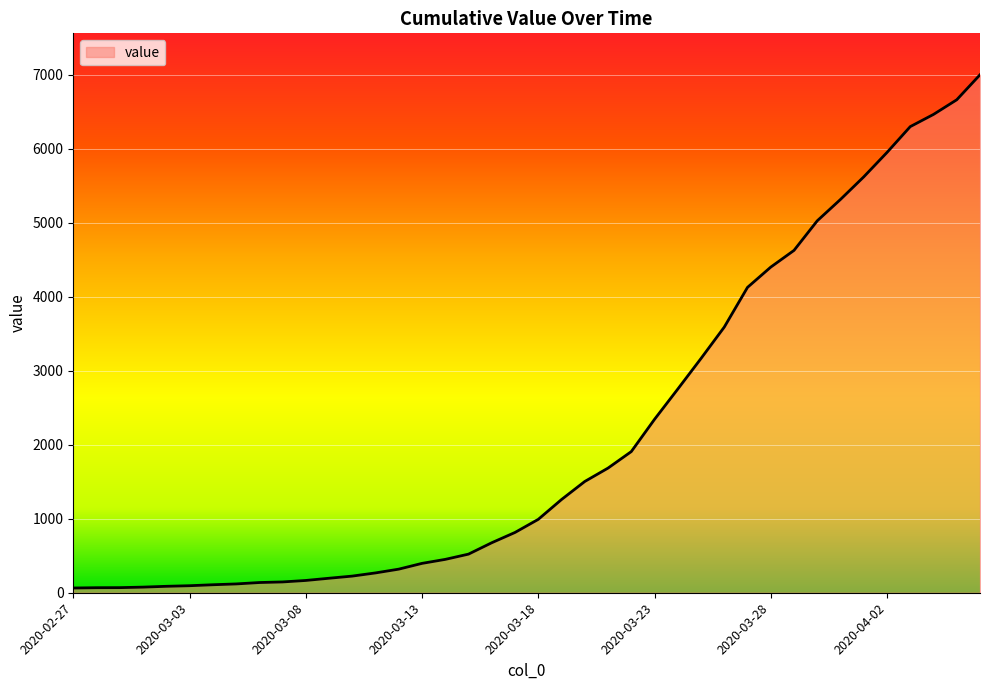

What is the difference between the maximum and minimum values?

6938